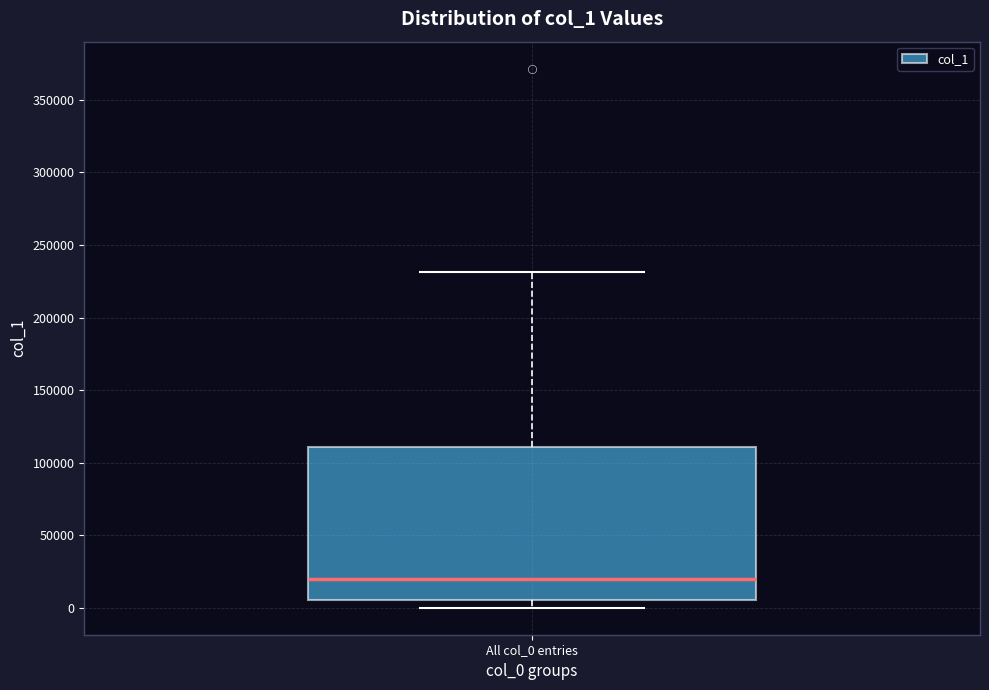

Where does the median line of the box for All col_0 entries sit on the y-axis? The values are not printed on the chart, so give them approximately, as read against the axis.

20000